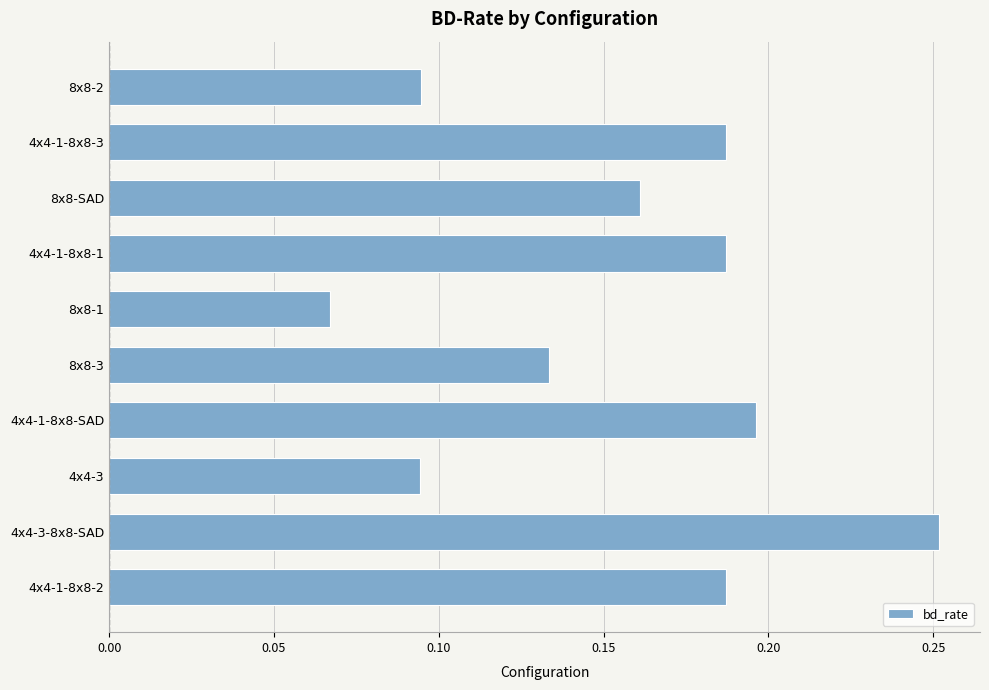

What is the sum of all values?

1.6